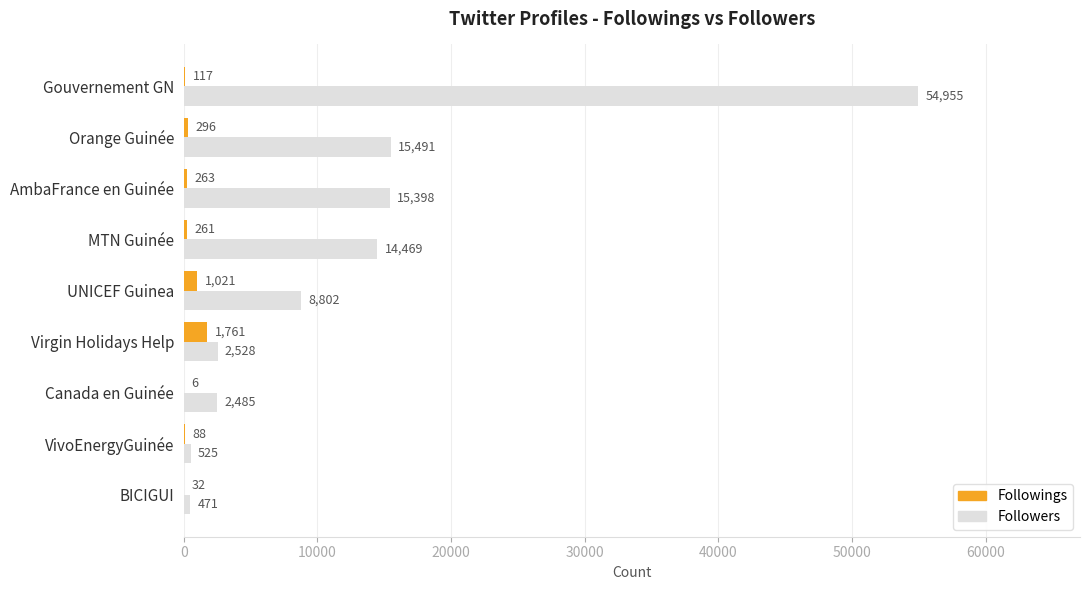

What is the sum of all Followings values?

3845